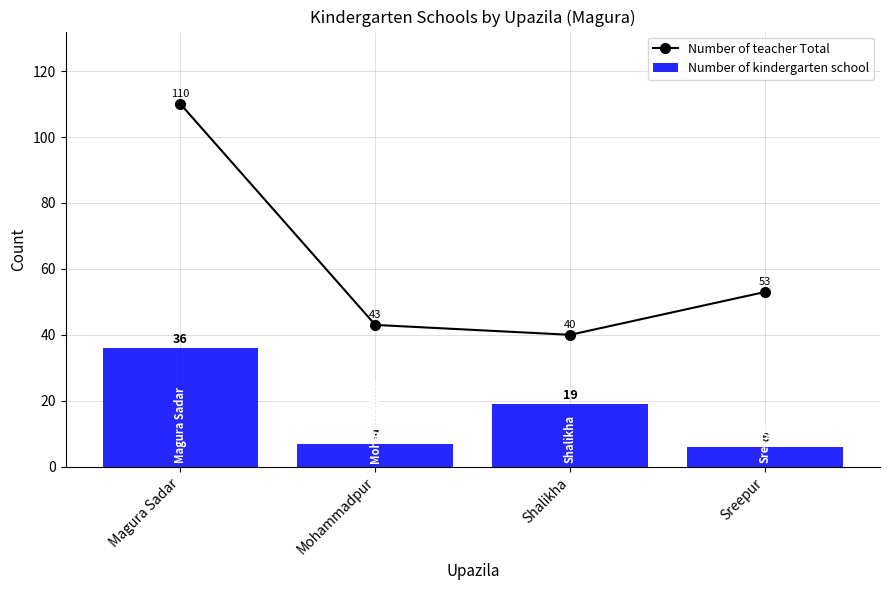

Reading left to right, list all the values displayed in this chart.

Number of teacher Total: Magura Sadar=110	Mohammadpur=43	Shalikha=40	Sreepur=53
Number of kindergarten school: Magura Sadar=36	Mohammadpur=7	Shalikha=19	Sreepur=6